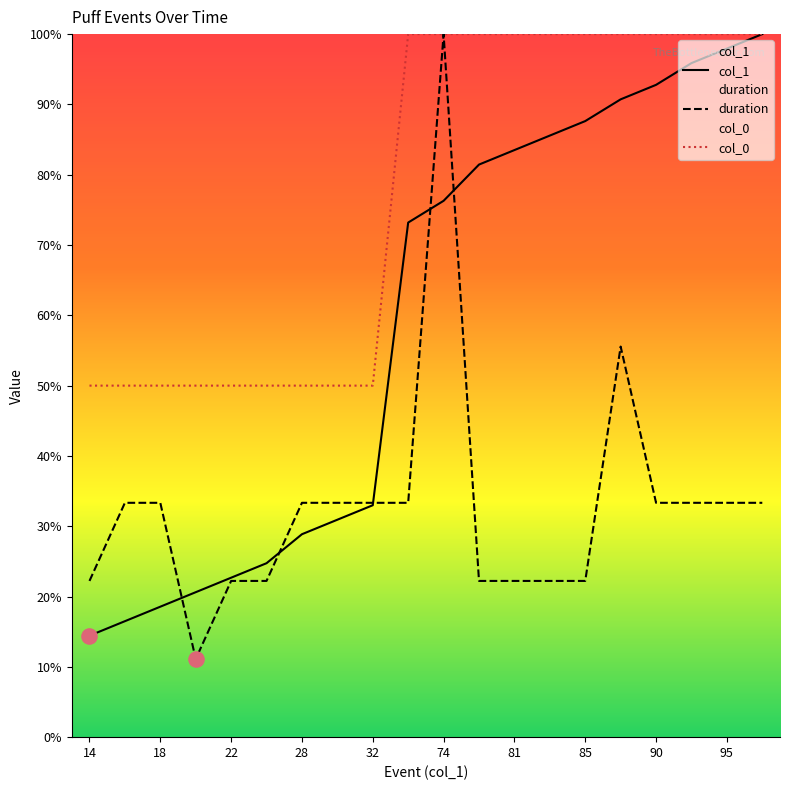

At how many categories does at least one series exceed 60?

11